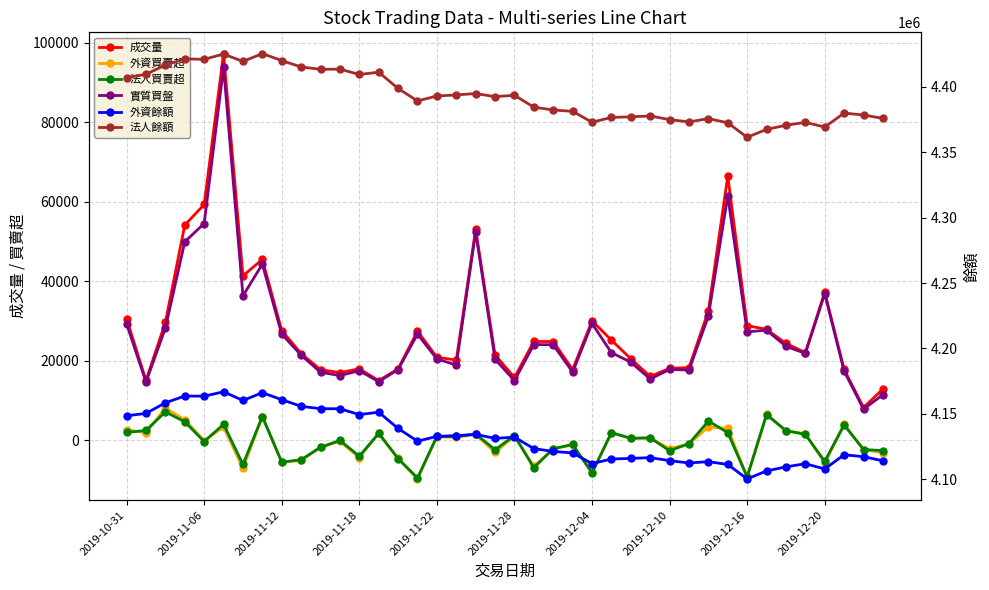

What position from the left is 10?

11